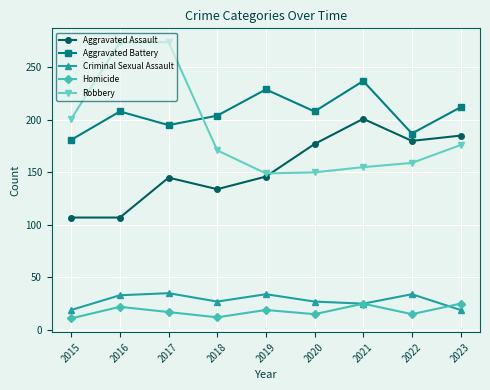

True or false: Criminal Sexual Assault and Aggravated Assault intersect in this chart.

False